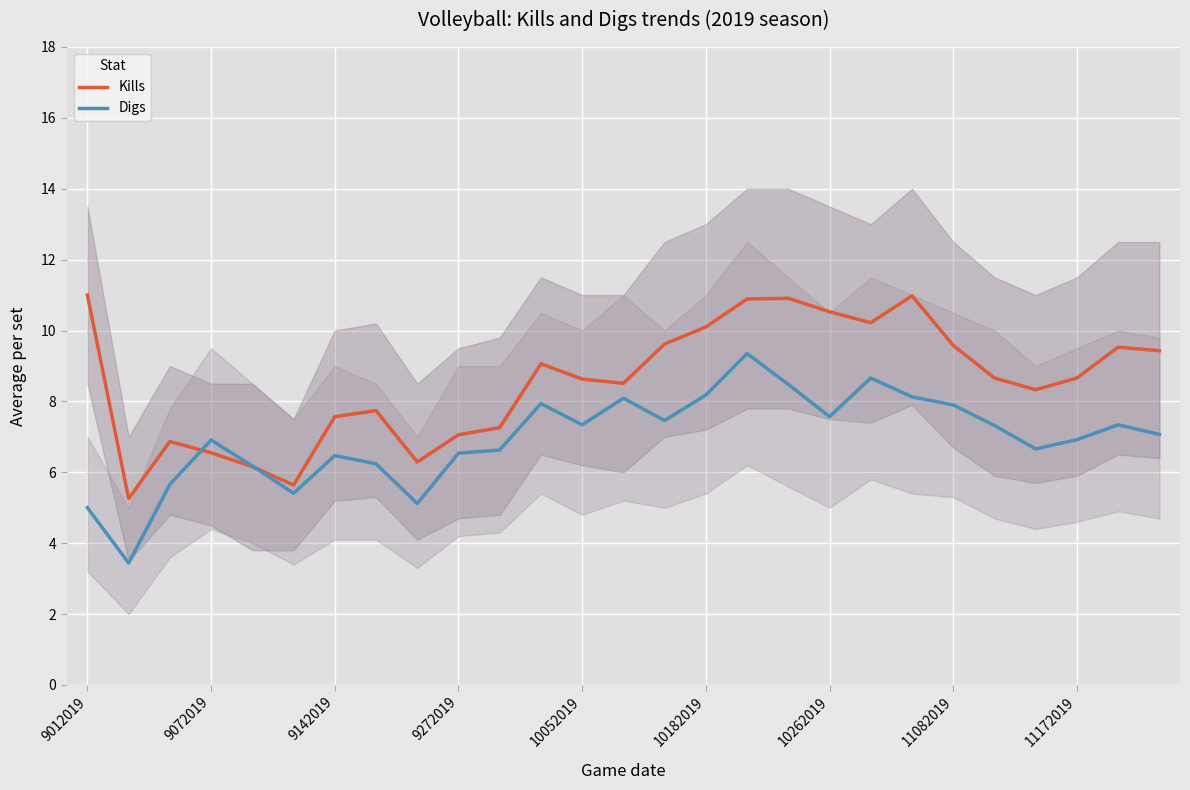

True or false: Digs has more than 1 interior local peaks.

True